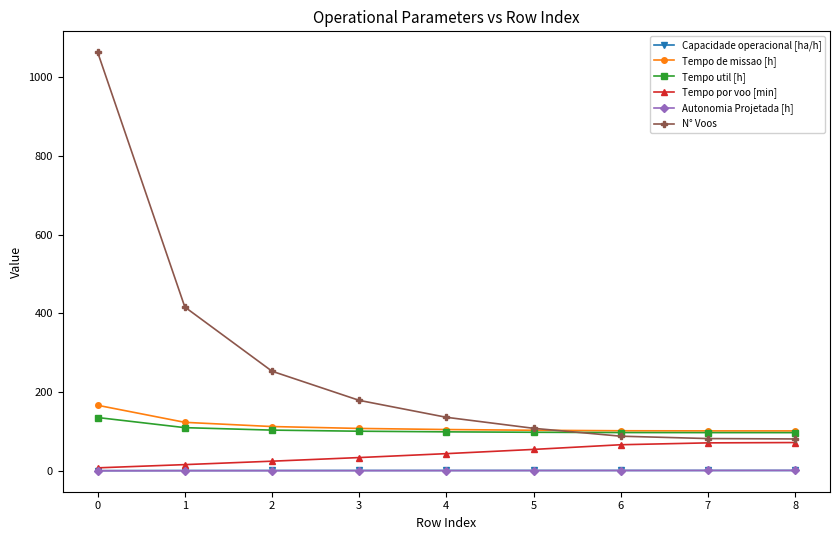

The N° Voos series shows 37.6 at 7. True or false?

False